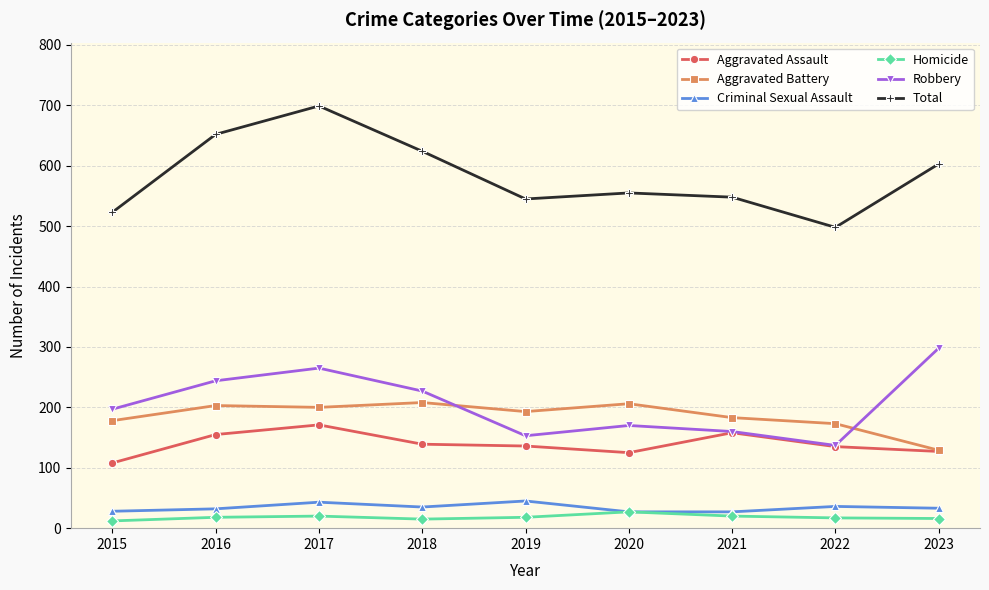

The value of Criminal Sexual Assault at 2017 is 43. True or false?

True